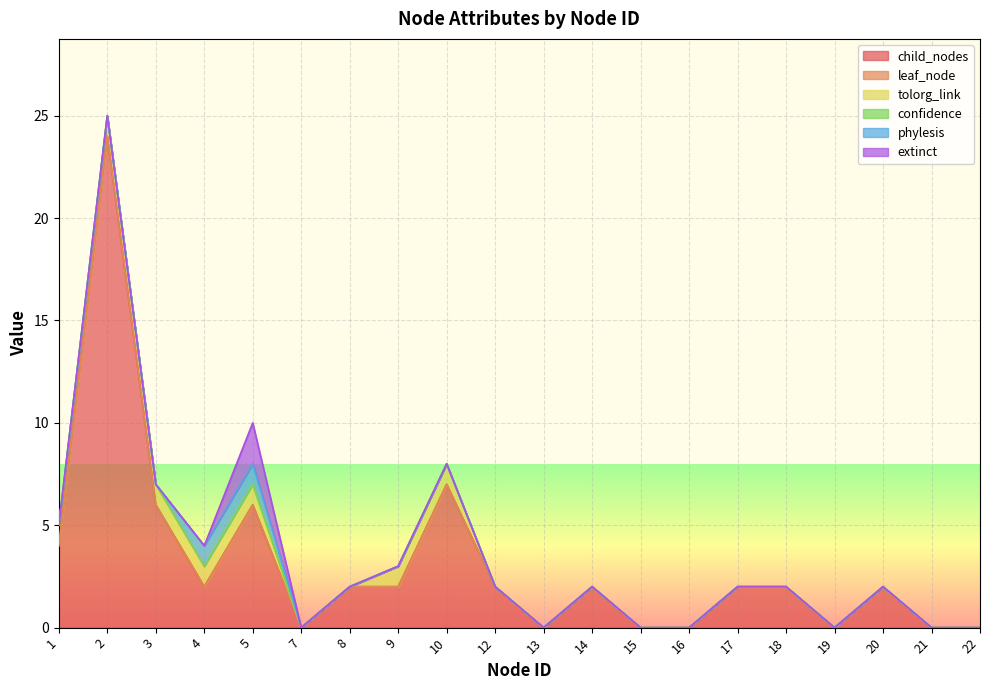

At which category is the sum across all series the highest?

2